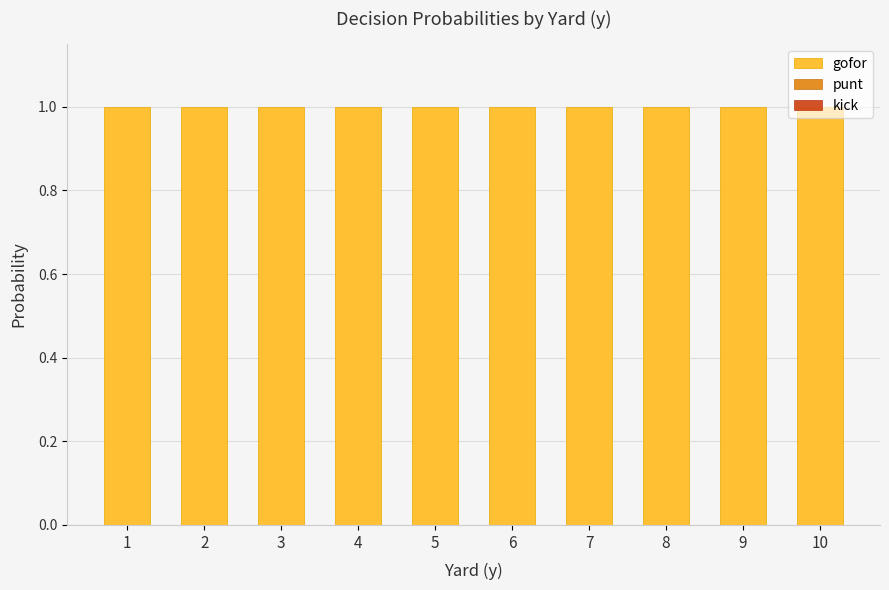

How many data points does each series have?

10